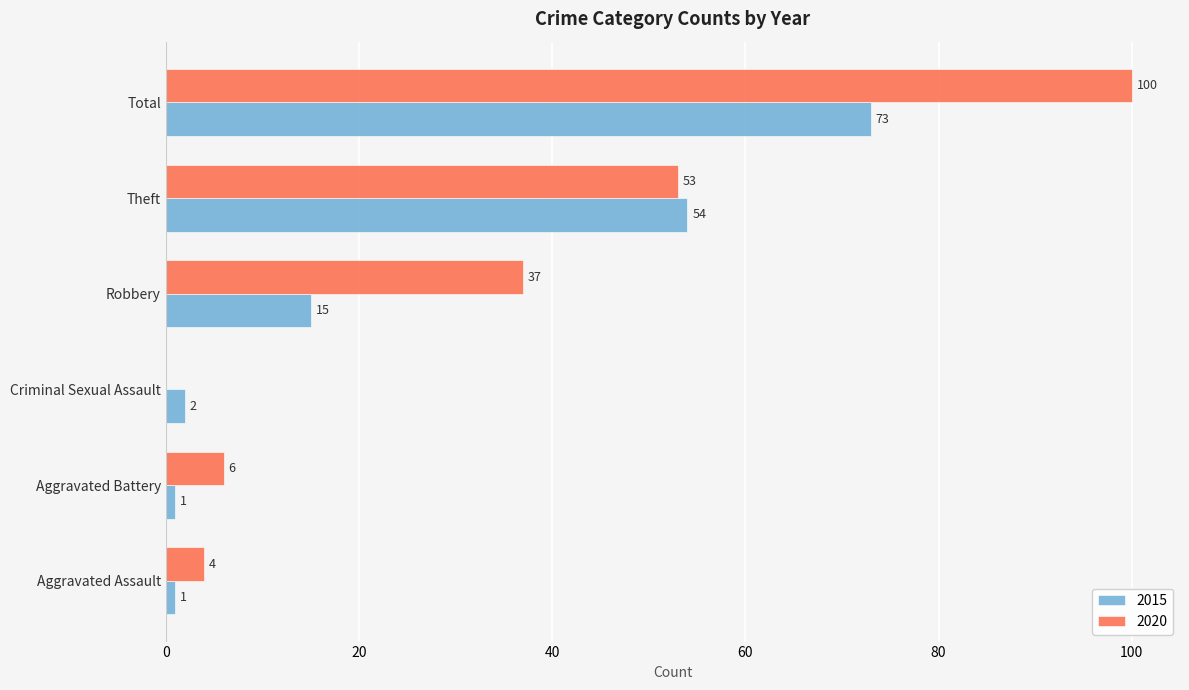

Between Aggravated Battery and Total, which series saw the biggest shift?

2020